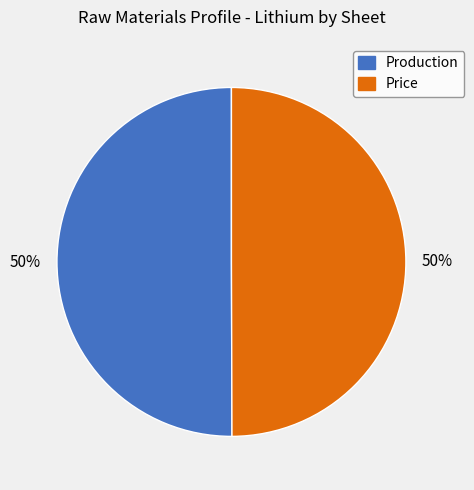

Approximately how many times larger is the value at Production compared to Price?

1.0